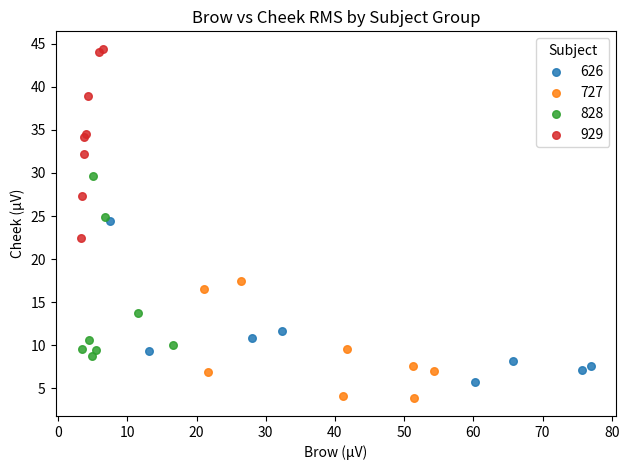

Which series has the largest Y range (max minus min)?

929